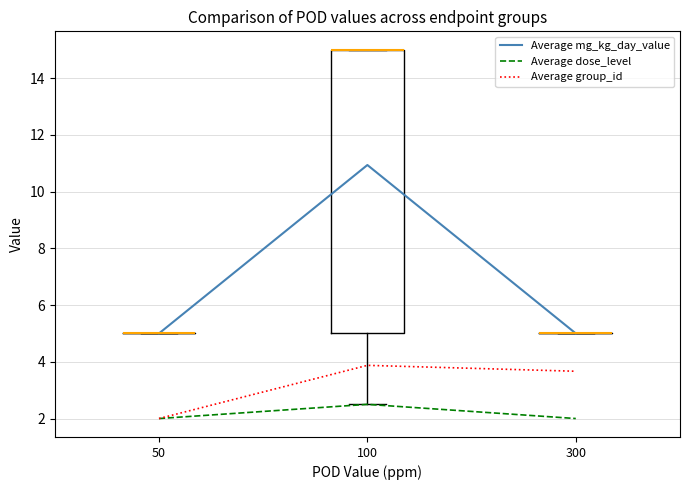

Which series has the widest spread of values?

Average mg_kg_day_value